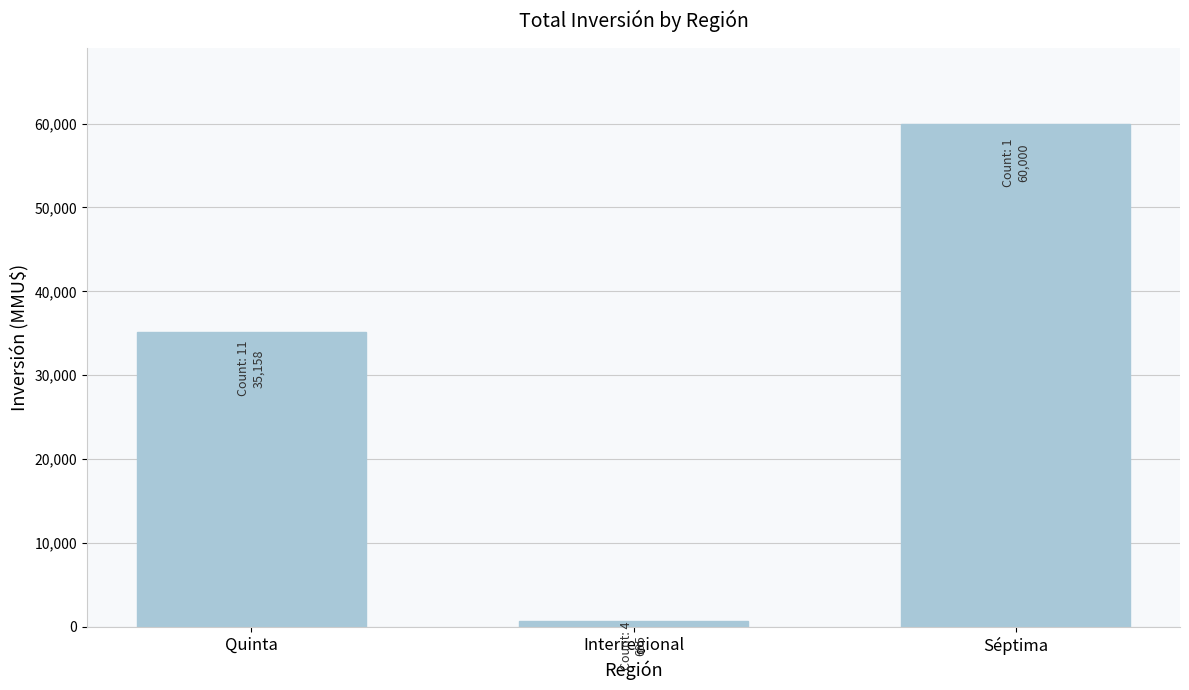

What is the average value?

31951